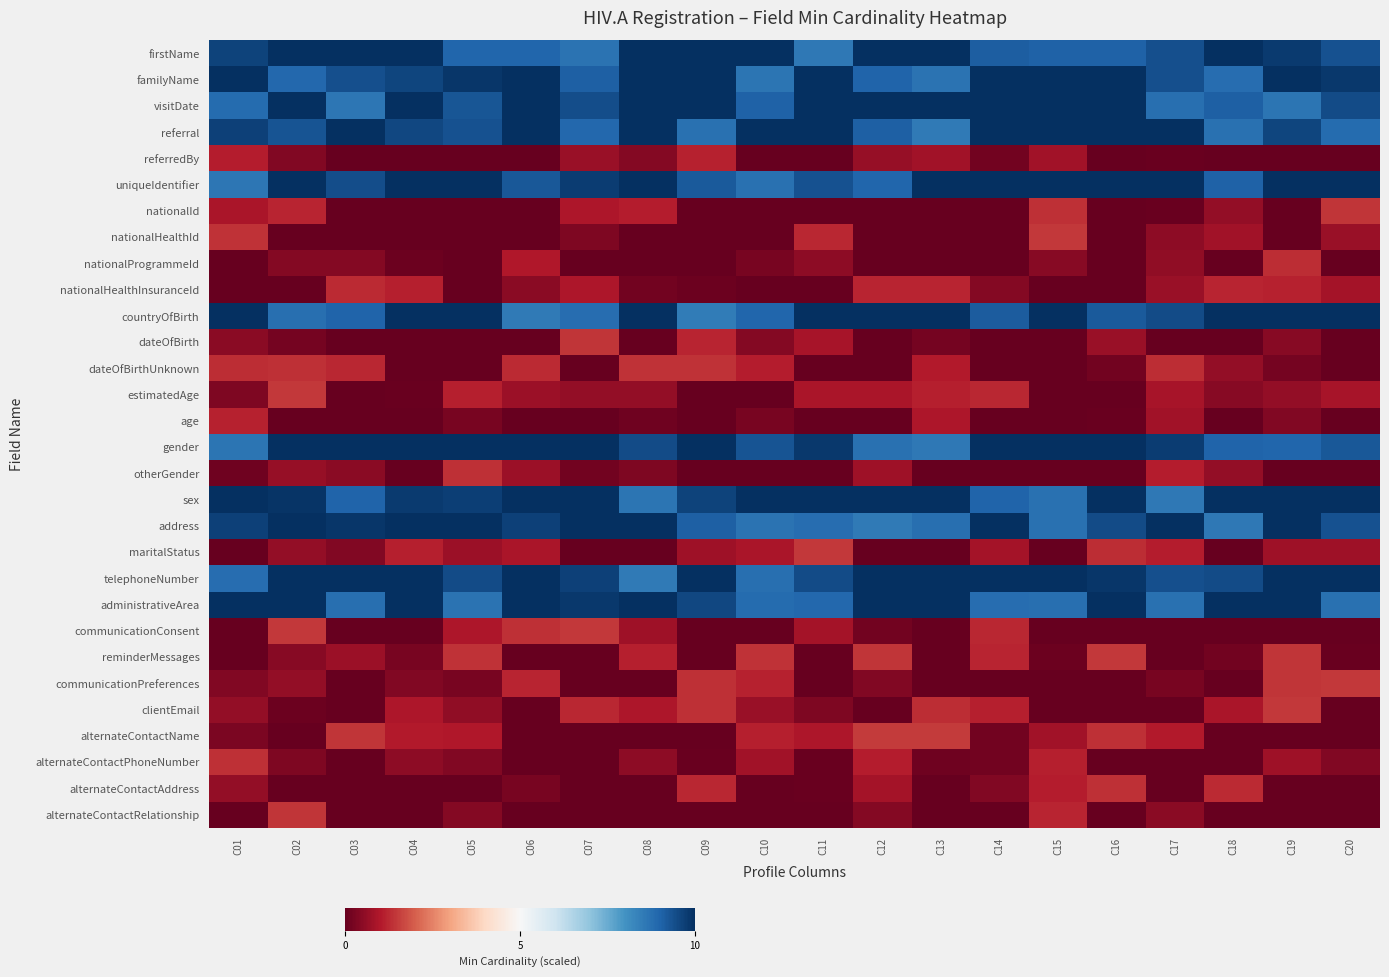

Reading right to left, what are all the values shown in this chart?

firstName: C20=9.4	C19=9.8	C18=10.0	C17=9.4	C16=9.1	C15=9.0	C14=9.1	C13=10.0	C12=10.0	C11=8.6	C10=10.0	C09=10.0	C08=10.0	C07=8.7	C06=9.0	C05=9.0	C04=10.0	C03=10.0	C02=10.0	C01=9.6
familyName: C20=9.8	C19=10.0	C18=8.8	C17=9.4	C16=10.0	C15=10.0	C14=10.0	C13=8.7	C12=9.0	C11=10.0	C10=8.6	C09=10.0	C08=10.0	C07=9.1	C06=10.0	C05=9.9	C04=9.6	C03=9.4	C02=8.9	C01=10.0
visitDate: C20=9.5	C19=8.6	C18=9.1	C17=8.8	C16=10.0	C15=10.0	C14=10.0	C13=10.0	C12=10.0	C11=10.0	C10=9.1	C09=10.0	C08=10.0	C07=9.4	C06=10.0	C05=9.3	C04=10.0	C03=8.6	C02=10.0	C01=8.9
referral: C20=8.8	C19=9.6	C18=8.7	C17=10.0	C16=10.0	C15=10.0	C14=10.0	C13=8.5	C12=9.1	C11=10.0	C10=10.0	C09=8.7	C08=10.0	C07=8.9	C06=10.0	C05=9.3	C04=9.6	C03=10.0	C02=9.3	C01=9.7
referredBy: C20=0.0	C19=0.0	C18=0.0	C17=0.1	C16=0.0	C15=0.8	C14=0.2	C13=0.8	C12=0.6	C11=0.0	C10=0.0	C09=1.2	C08=0.4	C07=0.7	C06=0.0	C05=0.0	C04=0.0	C03=0.0	C02=0.4	C01=1.1
uniqueIdentifier: C20=10.0	C19=10.0	C18=9.1	C17=10.0	C16=10.0	C15=10.0	C14=10.0	C13=10.0	C12=9.0	C11=9.4	C10=8.7	C09=9.2	C08=10.0	C07=9.7	C06=9.2	C05=10.0	C04=10.0	C03=9.4	C02=10.0	C01=8.6
nationalId: C20=1.4	C19=0.0	C18=0.6	C17=0.1	C16=0.0	C15=1.3	C14=0.0	C13=0.0	C12=0.0	C11=0.0	C10=0.0	C09=0.0	C08=1.1	C07=1.0	C06=0.0	C05=0.0	C04=0.0	C03=0.0	C02=1.2	C01=0.9
nationalHealthId: C20=0.7	C19=0.0	C18=0.8	C17=0.5	C16=0.0	C15=1.5	C14=0.0	C13=0.0	C12=0.0	C11=1.2	C10=0.0	C09=0.0	C08=0.0	C07=0.3	C06=0.0	C05=0.0	C04=0.0	C03=0.0	C02=0.0	C01=1.4
nationalProgrammeId: C20=0.0	C19=1.3	C18=0.0	C17=0.6	C16=0.0	C15=0.4	C14=0.0	C13=0.0	C12=0.0	C11=0.5	C10=0.3	C09=0.0	C08=0.0	C07=0.0	C06=1.0	C05=0.0	C04=0.1	C03=0.4	C02=0.4	C01=0.0
nationalHealthInsuranceId: C20=0.8	C19=1.2	C18=1.2	C17=0.7	C16=0.0	C15=0.0	C14=0.4	C13=1.2	C12=1.2	C11=0.0	C10=0.0	C09=0.1	C08=0.2	C07=1.0	C06=0.5	C05=0.0	C04=1.1	C03=1.3	C02=0.0	C01=0.0
countryOfBirth: C20=10.0	C19=10.0	C18=10.0	C17=9.5	C16=9.2	C15=10.0	C14=9.2	C13=10.0	C12=10.0	C11=10.0	C10=9.0	C09=8.5	C08=10.0	C07=8.8	C06=8.5	C05=10.0	C04=10.0	C03=9.0	C02=8.8	C01=10.0
dateOfBirth: C20=0.0	C19=0.4	C18=0.0	C17=0.0	C16=0.7	C15=0.0	C14=0.0	C13=0.2	C12=0.0	C11=0.9	C10=0.4	C09=1.2	C08=0.0	C07=1.4	C06=0.0	C05=0.0	C04=0.0	C03=0.0	C02=0.2	C01=0.5
dateOfBirthUnknown: C20=0.0	C19=0.2	C18=0.6	C17=1.3	C16=0.2	C15=0.0	C14=0.0	C13=1.1	C12=0.0	C11=0.0	C10=1.1	C09=1.4	C08=1.4	C07=0.0	C06=1.3	C05=0.0	C04=0.0	C03=1.2	C02=1.4	C01=1.3
estimatedAge: C20=0.9	C19=0.6	C18=0.4	C17=0.9	C16=0.0	C15=0.0	C14=1.2	C13=1.1	C12=0.9	C11=0.9	C10=0.0	C09=0.0	C08=0.6	C07=0.6	C06=0.7	C05=1.1	C04=0.1	C03=0.0	C02=1.5	C01=0.3
age: C20=0.0	C19=0.4	C18=0.0	C17=0.8	C16=0.1	C15=0.0	C14=0.0	C13=1.0	C12=0.0	C11=0.0	C10=0.3	C09=0.0	C08=0.1	C07=0.0	C06=0.0	C05=0.2	C04=0.0	C03=0.0	C02=0.0	C01=1.2
gender: C20=9.3	C19=9.0	C18=9.0	C17=9.7	C16=10.0	C15=10.0	C14=10.0	C13=8.6	C12=8.7	C11=9.8	C10=9.3	C09=10.0	C08=9.5	C07=10.0	C06=10.0	C05=10.0	C04=10.0	C03=10.0	C02=10.0	C01=8.7
otherGender: C20=0.0	C19=0.0	C18=0.6	C17=1.1	C16=0.0	C15=0.0	C14=0.0	C13=0.0	C12=0.8	C11=0.0	C10=0.0	C09=0.0	C08=0.3	C07=0.2	C06=0.7	C05=1.4	C04=0.0	C03=0.5	C02=0.6	C01=0.1
sex: C20=10.0	C19=10.0	C18=10.0	C17=8.6	C16=10.0	C15=8.7	C14=9.0	C13=10.0	C12=10.0	C11=10.0	C10=10.0	C09=9.6	C08=8.6	C07=10.0	C06=10.0	C05=9.7	C04=9.8	C03=9.0	C02=9.9	C01=10.0
address: C20=9.3	C19=10.0	C18=8.6	C17=10.0	C16=9.5	C15=8.7	C14=10.0	C13=8.8	C12=8.6	C11=8.8	C10=8.7	C09=9.1	C08=10.0	C07=10.0	C06=9.7	C05=10.0	C04=10.0	C03=9.9	C02=10.0	C01=9.7
maritalStatus: C20=0.8	C19=0.8	C18=0.0	C17=1.1	C16=1.3	C15=0.0	C14=0.8	C13=0.0	C12=0.0	C11=1.5	C10=0.9	C09=0.8	C08=0.0	C07=0.0	C06=0.9	C05=0.7	C04=1.1	C03=0.4	C02=0.6	C01=0.0
telephoneNumber: C20=10.0	C19=10.0	C18=9.5	C17=9.4	C16=9.8	C15=10.0	C14=10.0	C13=10.0	C12=10.0	C11=9.5	C10=8.8	C09=10.0	C08=8.5	C07=9.7	C06=10.0	C05=9.5	C04=10.0	C03=10.0	C02=10.0	C01=8.8
administrativeArea: C20=8.7	C19=10.0	C18=10.0	C17=8.7	C16=10.0	C15=8.8	C14=8.8	C13=10.0	C12=10.0	C11=8.9	C10=8.9	C09=9.6	C08=10.0	C07=9.8	C06=10.0	C05=8.7	C04=10.0	C03=8.8	C02=10.0	C01=10.0
communicationConsent: C20=0.0	C19=0.0	C18=0.0	C17=0.0	C16=0.0	C15=0.0	C14=1.2	C13=0.0	C12=0.2	C11=0.8	C10=0.0	C09=0.0	C08=0.8	C07=1.5	C06=1.3	C05=0.9	C04=0.0	C03=0.0	C02=1.5	C01=0.0
reminderMessages: C20=0.1	C19=1.4	C18=0.2	C17=0.0	C16=1.5	C15=0.1	C14=1.2	C13=0.0	C12=1.4	C11=0.0	C10=1.4	C09=0.0	C08=1.1	C07=0.0	C06=0.0	C05=1.4	C04=0.3	C03=0.7	C02=0.4	C01=0.0
communicationPreferences: C20=1.5	C19=1.4	C18=0.0	C17=0.3	C16=0.0	C15=0.0	C14=0.0	C13=0.0	C12=0.4	C11=0.0	C10=1.2	C09=1.4	C08=0.0	C07=0.0	C06=1.2	C05=0.3	C04=0.4	C03=0.0	C02=0.6	C01=0.4
clientEmail: C20=0.0	C19=1.5	C18=0.9	C17=0.0	C16=0.0	C15=0.0	C14=1.1	C13=1.3	C12=0.0	C11=0.3	C10=0.7	C09=1.3	C08=1.0	C07=1.2	C06=0.0	C05=0.6	C04=0.9	C03=0.0	C02=0.1	C01=0.6
alternateContactName: C20=0.0	C19=0.0	C18=0.0	C17=1.0	C16=1.3	C15=0.8	C14=0.2	C13=1.5	C12=1.5	C11=0.9	C10=1.1	C09=0.0	C08=0.0	C07=0.0	C06=0.0	C05=1.0	C04=1.0	C03=1.4	C02=0.0	C01=0.3
alternateContactPhoneNumber: C20=0.4	C19=0.8	C18=0.0	C17=0.0	C16=0.0	C15=1.1	C14=0.2	C13=0.2	C12=1.1	C11=0.1	C10=0.8	C09=0.1	C08=0.5	C07=0.0	C06=0.0	C05=0.4	C04=0.5	C03=0.0	C02=0.3	C01=1.4
alternateContactAddress: C20=0.0	C19=0.0	C18=1.3	C17=0.0	C16=1.3	C15=1.1	C14=0.4	C13=0.0	C12=0.9	C11=0.0	C10=0.0	C09=1.2	C08=0.0	C07=0.0	C06=0.3	C05=0.0	C04=0.0	C03=0.0	C02=0.0	C01=0.6
alternateContactRelationship: C20=0.0	C19=0.0	C18=0.0	C17=0.5	C16=0.0	C15=1.2	C14=0.0	C13=0.0	C12=0.4	C11=0.0	C10=0.0	C09=0.0	C08=0.0	C07=0.0	C06=0.0	C05=0.4	C04=0.0	C03=0.0	C02=1.4	C01=0.0